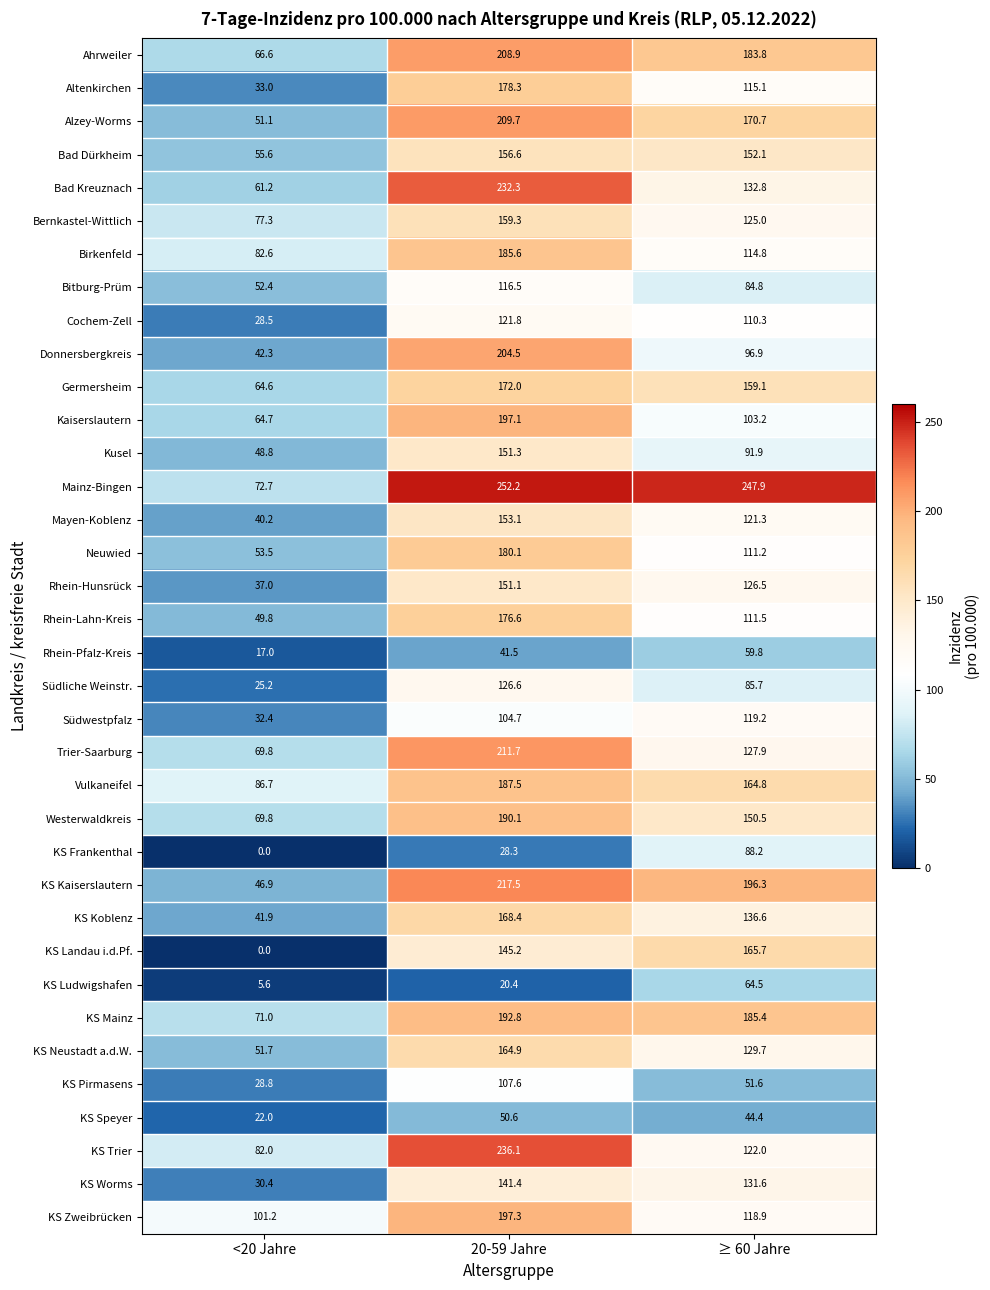

What is the spread (max minus min) of values at ≥ 60 Jahre?

203.5